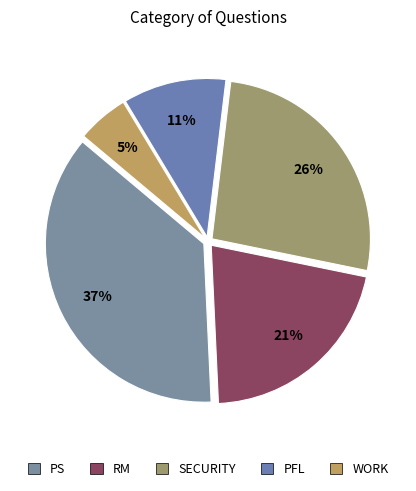

Is there any slice that represents more than half of the pie?

No